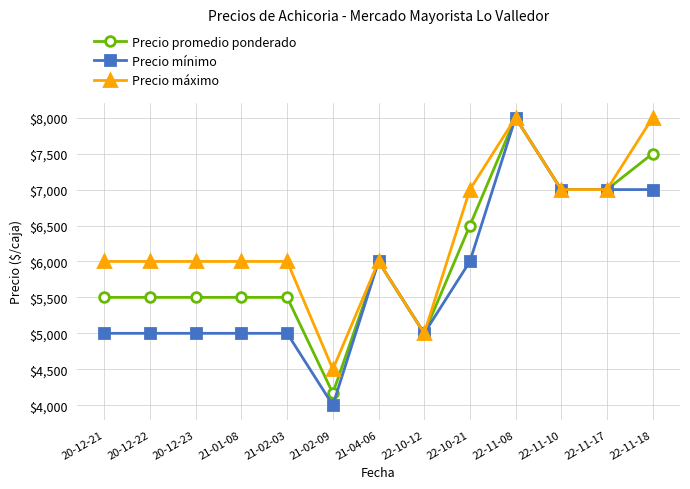

Reading left to right, list all the values displayed in this chart.

Precio promedio ponderado: 20-12-21=5500	20-12-22=5500	20-12-23=5500	21-01-08=5500	21-02-03=5500	21-02-09=4167	21-04-06=6000	22-10-12=5000	22-10-21=6500	22-11-08=8000	22-11-10=7000	22-11-17=7000	22-11-18=7500
Precio mínimo: 20-12-21=5000	20-12-22=5000	20-12-23=5000	21-01-08=5000	21-02-03=5000	21-02-09=4000	21-04-06=6000	22-10-12=5000	22-10-21=6000	22-11-08=8000	22-11-10=7000	22-11-17=7000	22-11-18=7000
Precio máximo: 20-12-21=6000	20-12-22=6000	20-12-23=6000	21-01-08=6000	21-02-03=6000	21-02-09=4500	21-04-06=6000	22-10-12=5000	22-10-21=7000	22-11-08=8000	22-11-10=7000	22-11-17=7000	22-11-18=8000